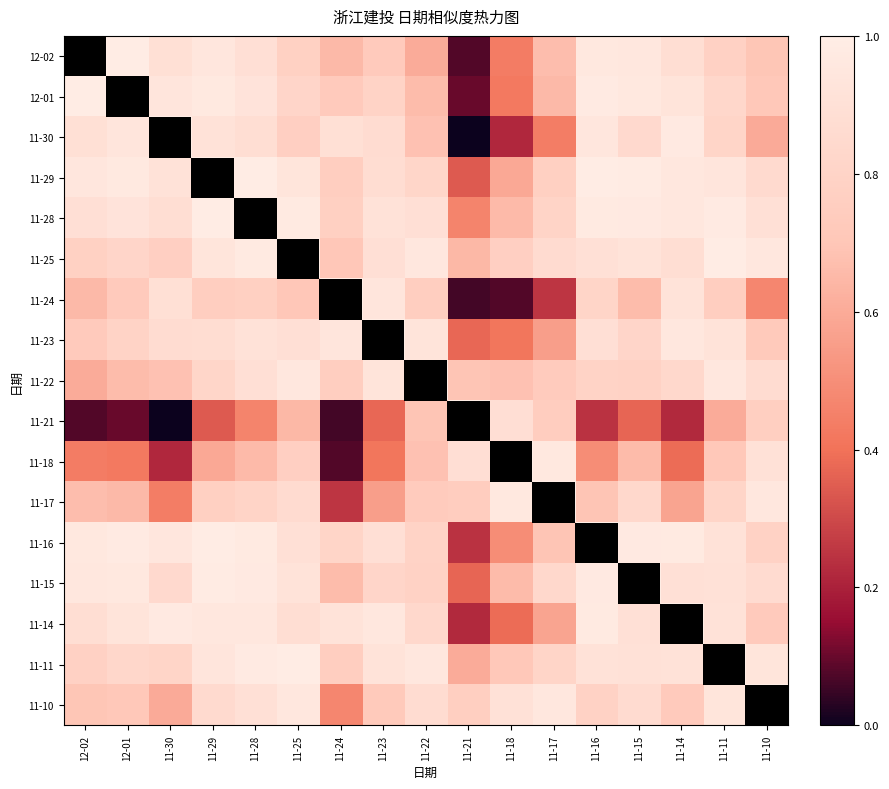

Reading right to left, extract all data points from this chart.

12-02: 11-10=0.7	11-11=0.8	11-14=0.9	11-15=1.0	11-16=1.0	11-17=0.7	11-18=0.4	11-21=0.1	11-22=0.6	11-23=0.7	11-24=0.7	11-25=0.8	11-28=0.9	11-29=0.9	11-30=0.9	12-01=1.0	12-02=1.0
12-01: 11-10=0.7	11-11=0.8	11-14=0.9	11-15=1.0	11-16=1.0	11-17=0.6	11-18=0.4	11-21=0.1	11-22=0.7	11-23=0.8	11-24=0.7	11-25=0.8	11-28=0.9	11-29=1.0	11-30=0.9	12-01=1.0	12-02=1.0
11-30: 11-10=0.6	11-11=0.8	11-14=1.0	11-15=0.8	11-16=0.9	11-17=0.4	11-18=0.2	11-21=0.0	11-22=0.7	11-23=0.9	11-24=0.9	11-25=0.8	11-28=0.9	11-29=0.9	11-30=1.0	12-01=0.9	12-02=0.9
11-29: 11-10=0.9	11-11=0.9	11-14=1.0	11-15=1.0	11-16=1.0	11-17=0.8	11-18=0.6	11-21=0.3	11-22=0.8	11-23=0.9	11-24=0.8	11-25=0.9	11-28=1.0	11-29=1.0	11-30=0.9	12-01=1.0	12-02=0.9
11-28: 11-10=0.9	11-11=1.0	11-14=1.0	11-15=1.0	11-16=1.0	11-17=0.8	11-18=0.7	11-21=0.5	11-22=0.9	11-23=0.9	11-24=0.8	11-25=1.0	11-28=1.0	11-29=1.0	11-30=0.9	12-01=0.9	12-02=0.9
11-25: 11-10=1.0	11-11=1.0	11-14=0.9	11-15=0.9	11-16=0.9	11-17=0.9	11-18=0.8	11-21=0.6	11-22=1.0	11-23=0.9	11-24=0.7	11-25=1.0	11-28=1.0	11-29=0.9	11-30=0.8	12-01=0.8	12-02=0.8
11-24: 11-10=0.5	11-11=0.8	11-14=0.9	11-15=0.7	11-16=0.8	11-17=0.3	11-18=0.1	11-21=0.1	11-22=0.8	11-23=0.9	11-24=1.0	11-25=0.7	11-28=0.8	11-29=0.8	11-30=0.9	12-01=0.7	12-02=0.7
11-23: 11-10=0.7	11-11=0.9	11-14=1.0	11-15=0.8	11-16=0.9	11-17=0.6	11-18=0.4	11-21=0.4	11-22=0.9	11-23=1.0	11-24=0.9	11-25=0.9	11-28=0.9	11-29=0.9	11-30=0.9	12-01=0.8	12-02=0.7
11-22: 11-10=0.9	11-11=1.0	11-14=0.8	11-15=0.8	11-16=0.8	11-17=0.7	11-18=0.7	11-21=0.7	11-22=1.0	11-23=0.9	11-24=0.8	11-25=1.0	11-28=0.9	11-29=0.8	11-30=0.7	12-01=0.7	12-02=0.6
11-21: 11-10=0.8	11-11=0.6	11-14=0.2	11-15=0.4	11-16=0.2	11-17=0.8	11-18=0.9	11-21=1.0	11-22=0.7	11-23=0.4	11-24=0.1	11-25=0.6	11-28=0.5	11-29=0.3	11-30=0.0	12-01=0.1	12-02=0.1
11-18: 11-10=0.9	11-11=0.7	11-14=0.4	11-15=0.7	11-16=0.5	11-17=1.0	11-18=1.0	11-21=0.9	11-22=0.7	11-23=0.4	11-24=0.1	11-25=0.8	11-28=0.7	11-29=0.6	11-30=0.2	12-01=0.4	12-02=0.4
11-17: 11-10=0.9	11-11=0.8	11-14=0.6	11-15=0.8	11-16=0.7	11-17=1.0	11-18=1.0	11-21=0.8	11-22=0.7	11-23=0.6	11-24=0.3	11-25=0.9	11-28=0.8	11-29=0.8	11-30=0.4	12-01=0.6	12-02=0.7
11-16: 11-10=0.8	11-11=0.9	11-14=1.0	11-15=1.0	11-16=1.0	11-17=0.7	11-18=0.5	11-21=0.2	11-22=0.8	11-23=0.9	11-24=0.8	11-25=0.9	11-28=1.0	11-29=1.0	11-30=0.9	12-01=1.0	12-02=1.0
11-15: 11-10=0.9	11-11=0.9	11-14=0.9	11-15=1.0	11-16=1.0	11-17=0.8	11-18=0.7	11-21=0.4	11-22=0.8	11-23=0.8	11-24=0.7	11-25=0.9	11-28=1.0	11-29=1.0	11-30=0.8	12-01=1.0	12-02=1.0
11-14: 11-10=0.7	11-11=0.9	11-14=1.0	11-15=0.9	11-16=1.0	11-17=0.6	11-18=0.4	11-21=0.2	11-22=0.8	11-23=1.0	11-24=0.9	11-25=0.9	11-28=1.0	11-29=1.0	11-30=1.0	12-01=0.9	12-02=0.9
11-11: 11-10=0.9	11-11=1.0	11-14=0.9	11-15=0.9	11-16=0.9	11-17=0.8	11-18=0.7	11-21=0.6	11-22=1.0	11-23=0.9	11-24=0.8	11-25=1.0	11-28=1.0	11-29=0.9	11-30=0.8	12-01=0.8	12-02=0.8
11-10: 11-10=1.0	11-11=0.9	11-14=0.7	11-15=0.9	11-16=0.8	11-17=0.9	11-18=0.9	11-21=0.8	11-22=0.9	11-23=0.7	11-24=0.5	11-25=1.0	11-28=0.9	11-29=0.9	11-30=0.6	12-01=0.7	12-02=0.7